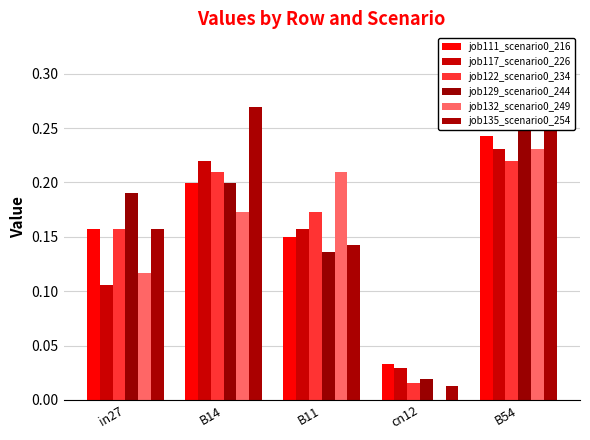

Reading left to right, what are all the values shown in this chart?

job111_scenario0_216: 0.2	0.2	0.1	0.0	0.2
job117_scenario0_226: 0.1	0.2	0.2	0.0	0.2
job122_scenario0_234: 0.2	0.2	0.2	0.0	0.2
job129_scenario0_244: 0.2	0.2	0.1	0.0	0.3
job132_scenario0_249: 0.1	0.2	0.2	0.0	0.2
job135_scenario0_254: 0.2	0.3	0.1	0.0	0.3